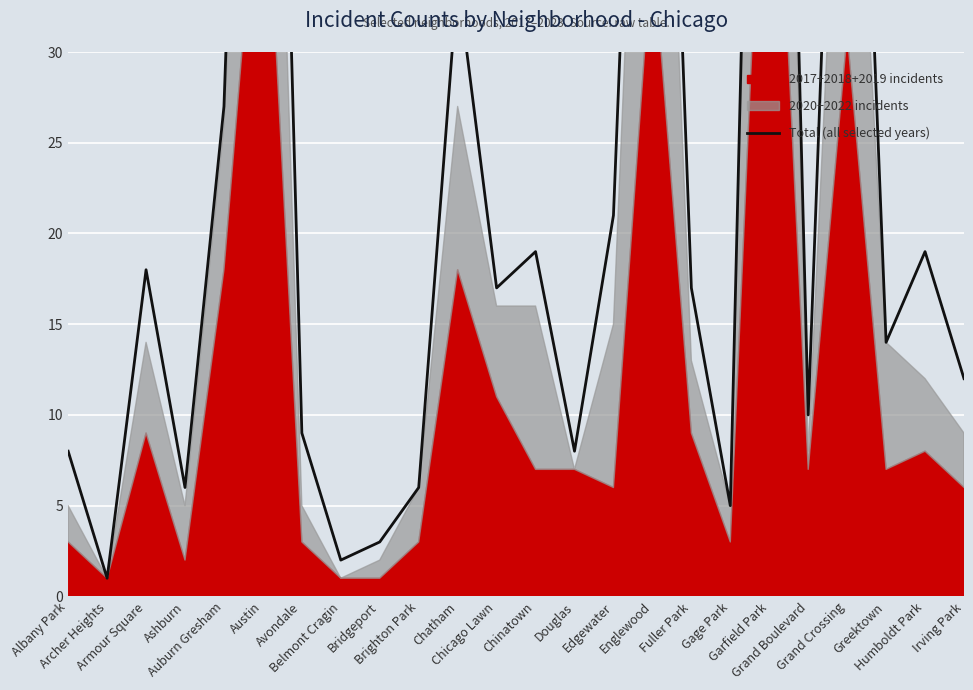

Rank the categories by value from highest to lowest.

Garfield Park, Austin, Englewood, Grand Crossing, Chatham, Auburn Gresham, Edgewater, Chinatown, Humboldt Park, Armour Square, Chicago Lawn, Fuller Park, Greektown, Irving Park, Grand Boulevard, Avondale, Albany Park, Douglas, Ashburn, Brighton Park, Gage Park, Bridgeport, Belmont Cragin, Archer Heights